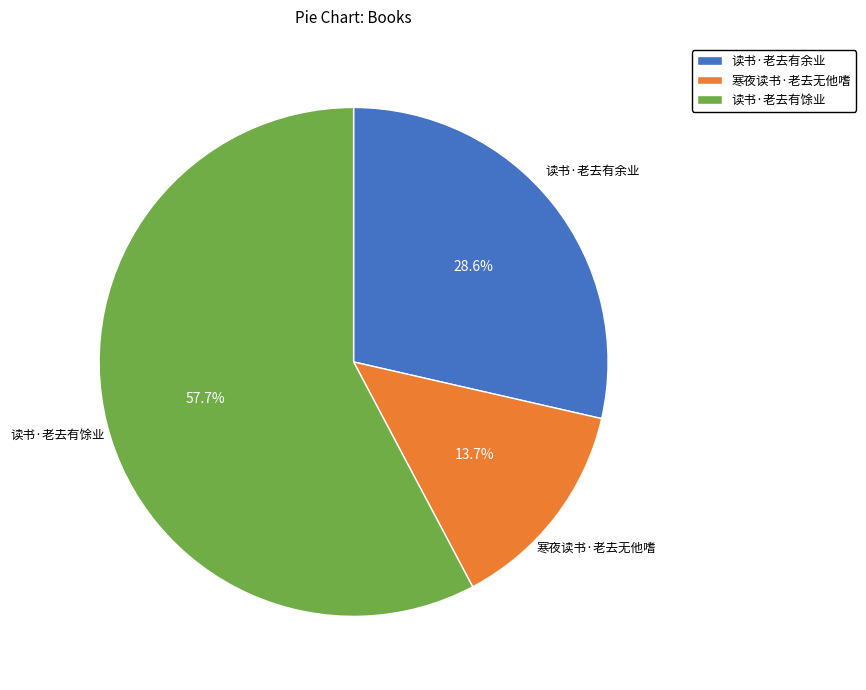

Is it true that 寒夜读书·老去无他嗜 is 14% of the pie?

True